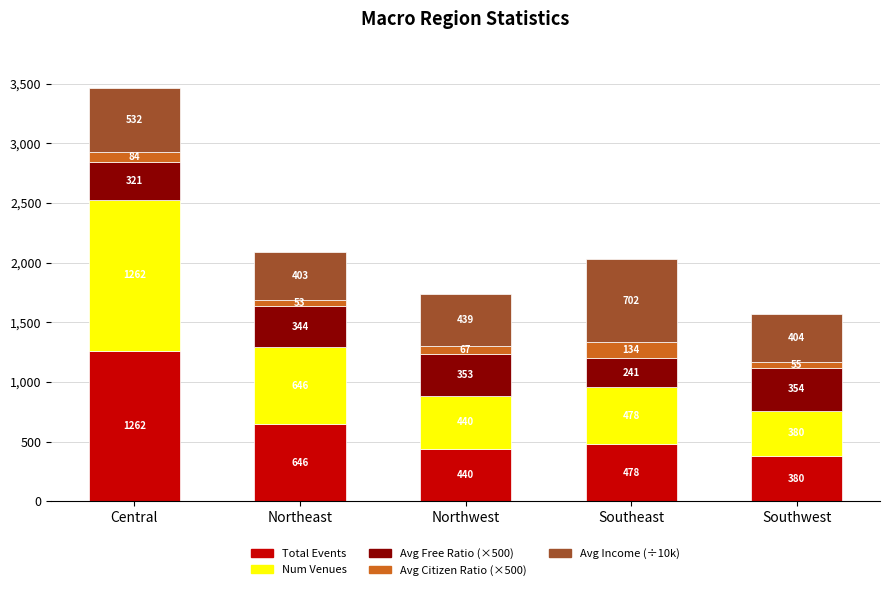

Does the chart contain stacked bars?

Yes